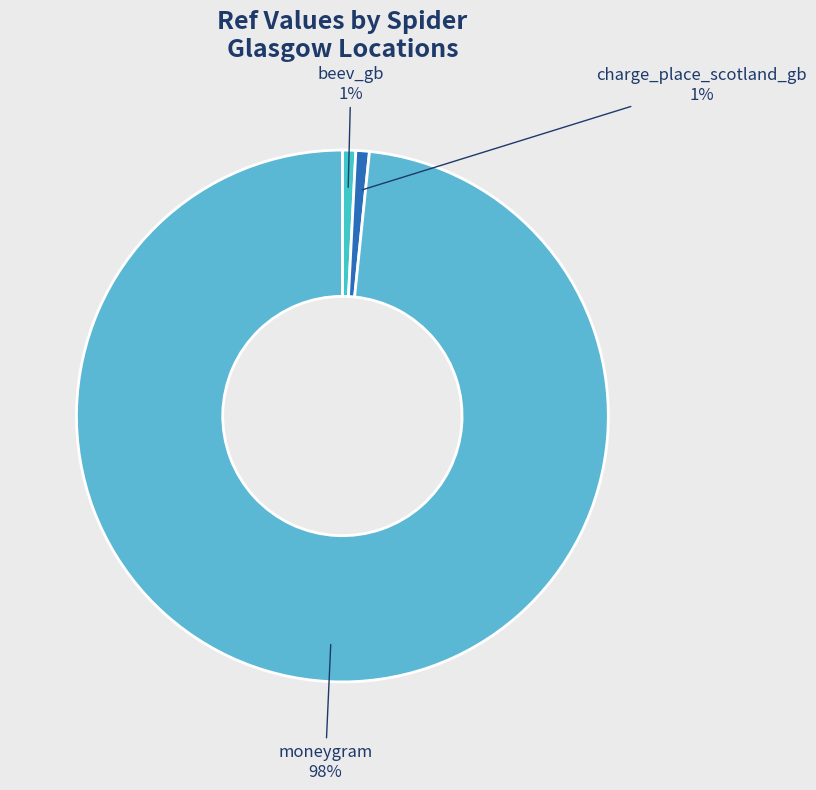

How many segments does this pie chart have?

3